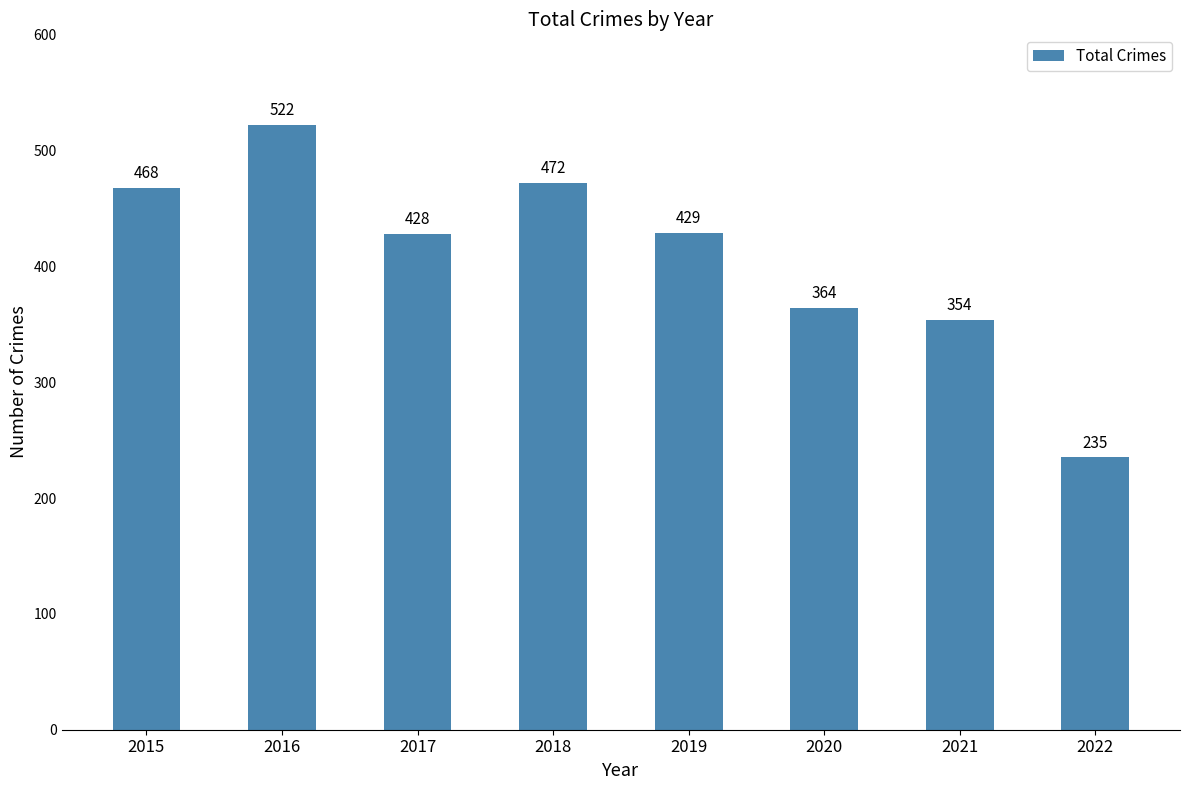

The chart shows a value of 235 at 2022. True or false?

True